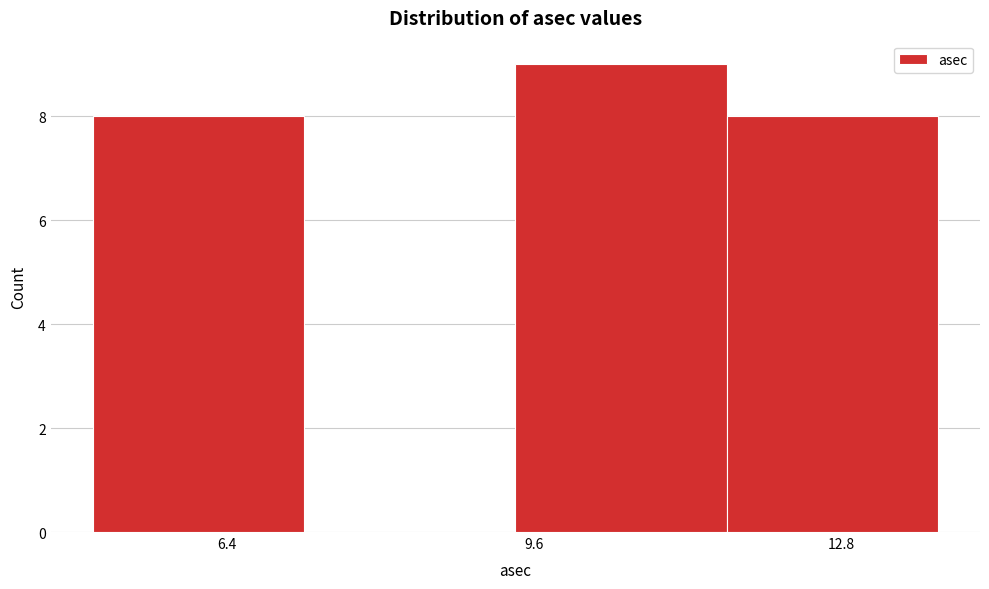

Which range on the x-axis has the tallest bar?

9.4 to 11.6